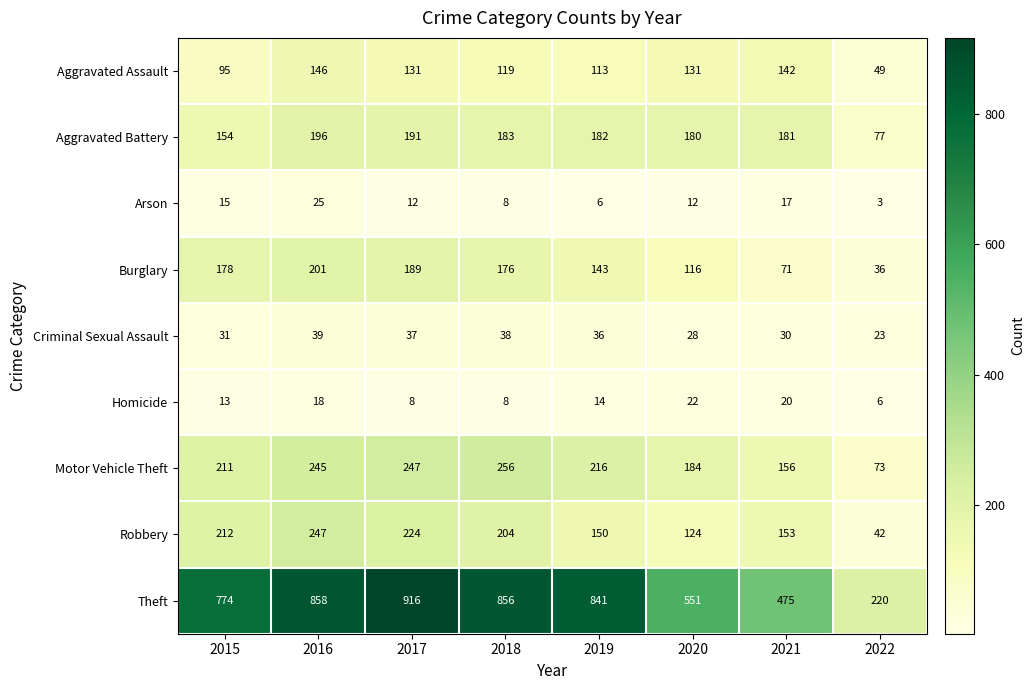

At which label is Burglary closest to 118?

2020